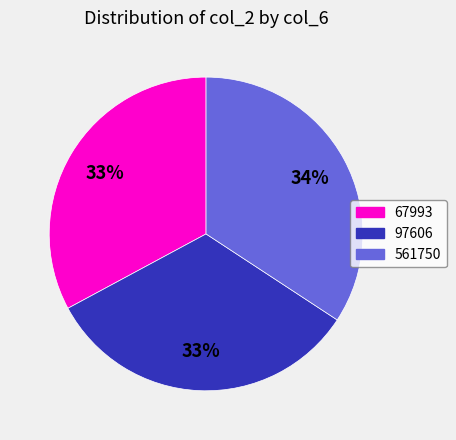

To the nearest percent, what is the combined percentage of 97606 and 561750?

67%